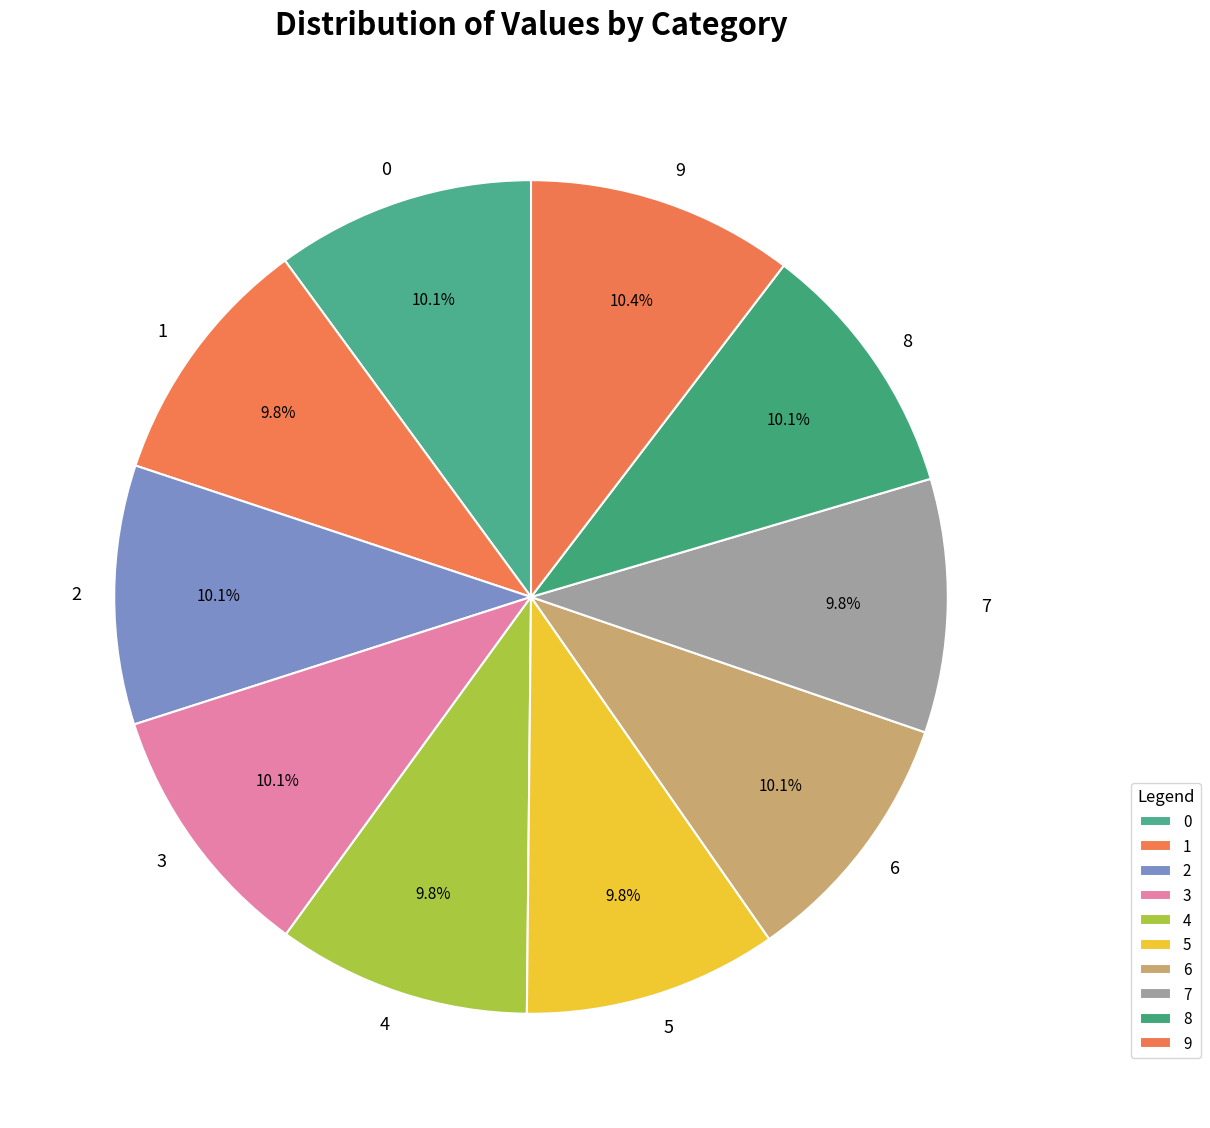

Is it true that 6 is 10% of the pie?

True